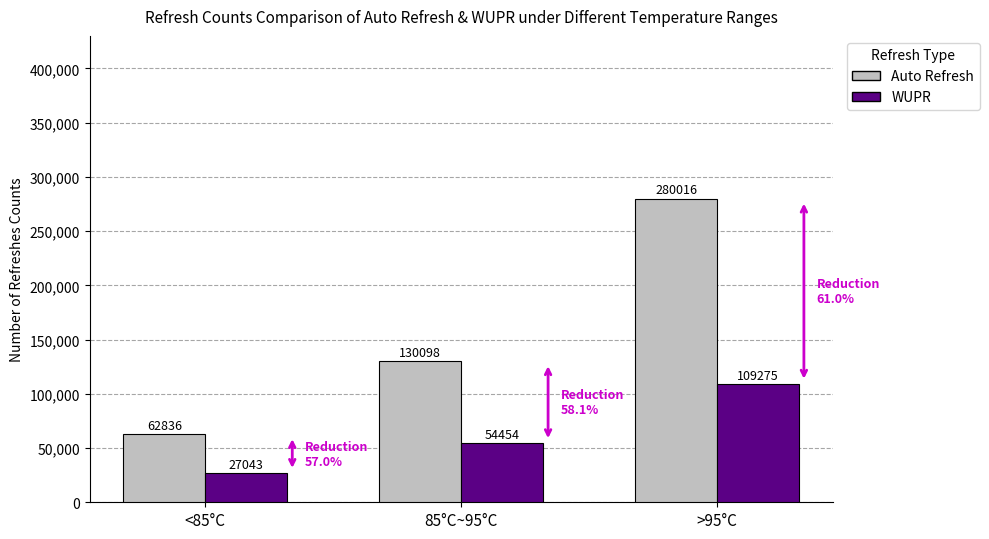

What is the highest value of the WUPR series?

109275